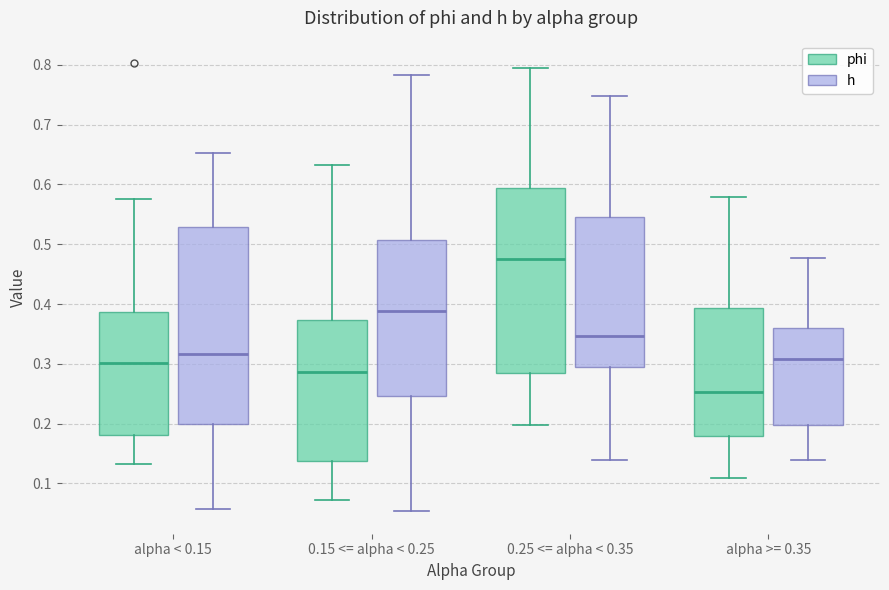

Reading left to right, transcribe this box plot: for each box, give where its median line is, the range the box spans, and where its two whiskers end, as read against the y-axis. The values are not printed on the chart, so give them approximately, as read against the axis.

alpha < 0.15 (phi): median 0.30, box 0.18 to 0.39, whiskers 0.13 to 0.58
alpha < 0.15 (h): median 0.32, box 0.20 to 0.53, whiskers 0.06 to 0.65
0.15 <= alpha < 0.25 (phi): median 0.29, box 0.14 to 0.37, whiskers 0.07 to 0.63
0.15 <= alpha < 0.25 (h): median 0.39, box 0.25 to 0.51, whiskers 0.05 to 0.78
0.25 <= alpha < 0.35 (phi): median 0.48, box 0.28 to 0.59, whiskers 0.20 to 0.80
0.25 <= alpha < 0.35 (h): median 0.35, box 0.30 to 0.55, whiskers 0.14 to 0.75
alpha >= 0.35 (phi): median 0.25, box 0.18 to 0.39, whiskers 0.11 to 0.58
alpha >= 0.35 (h): median 0.31, box 0.20 to 0.36, whiskers 0.14 to 0.48